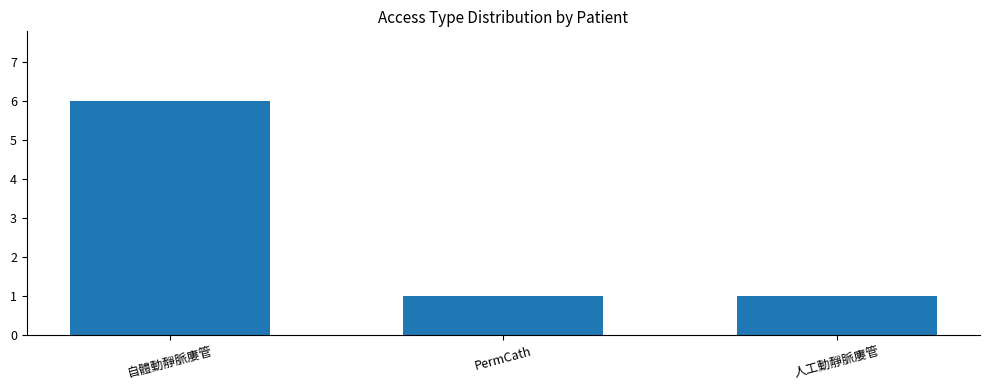

What is the maximum value shown in the chart?

6